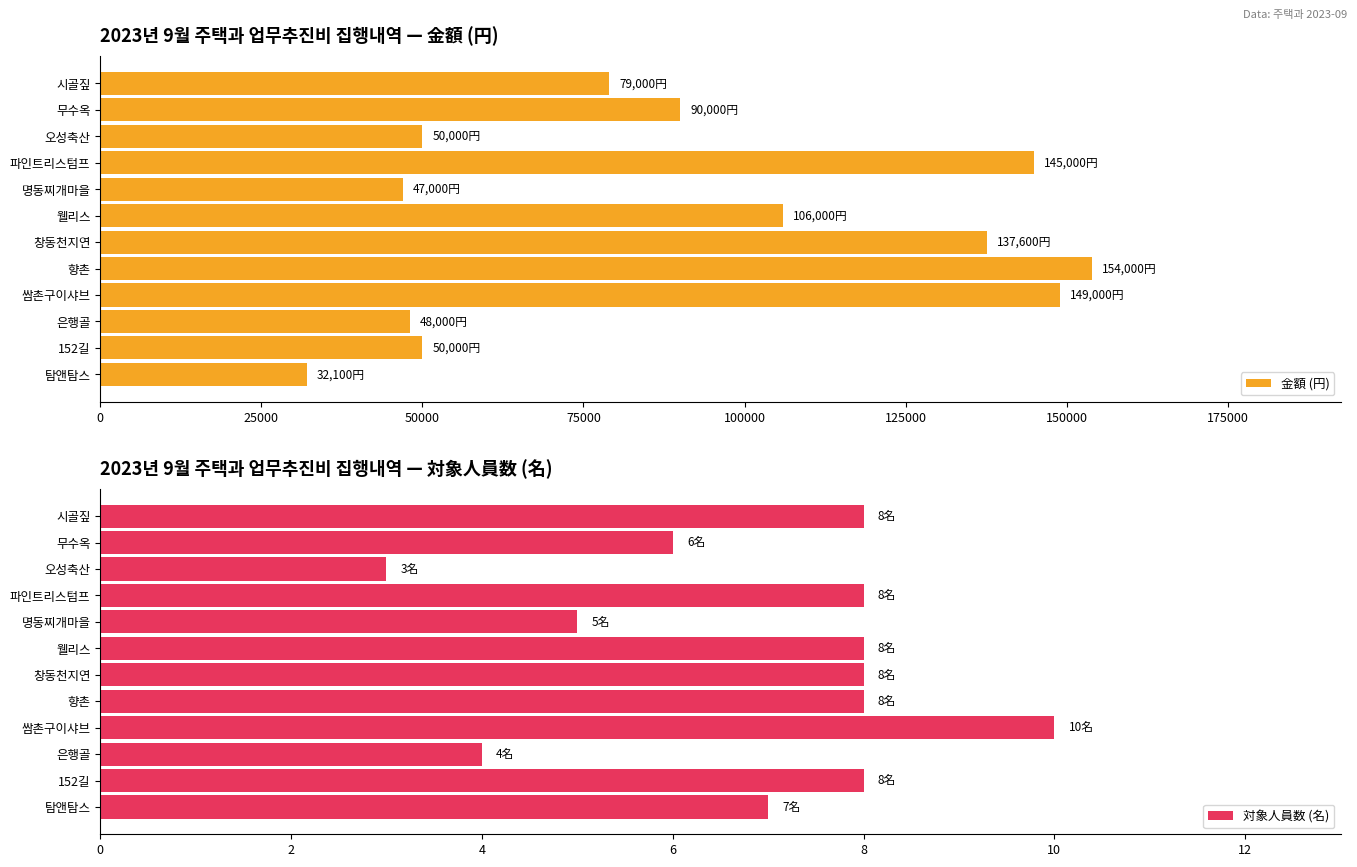

How many data points in 対象人員数 (名) are above 8?

1